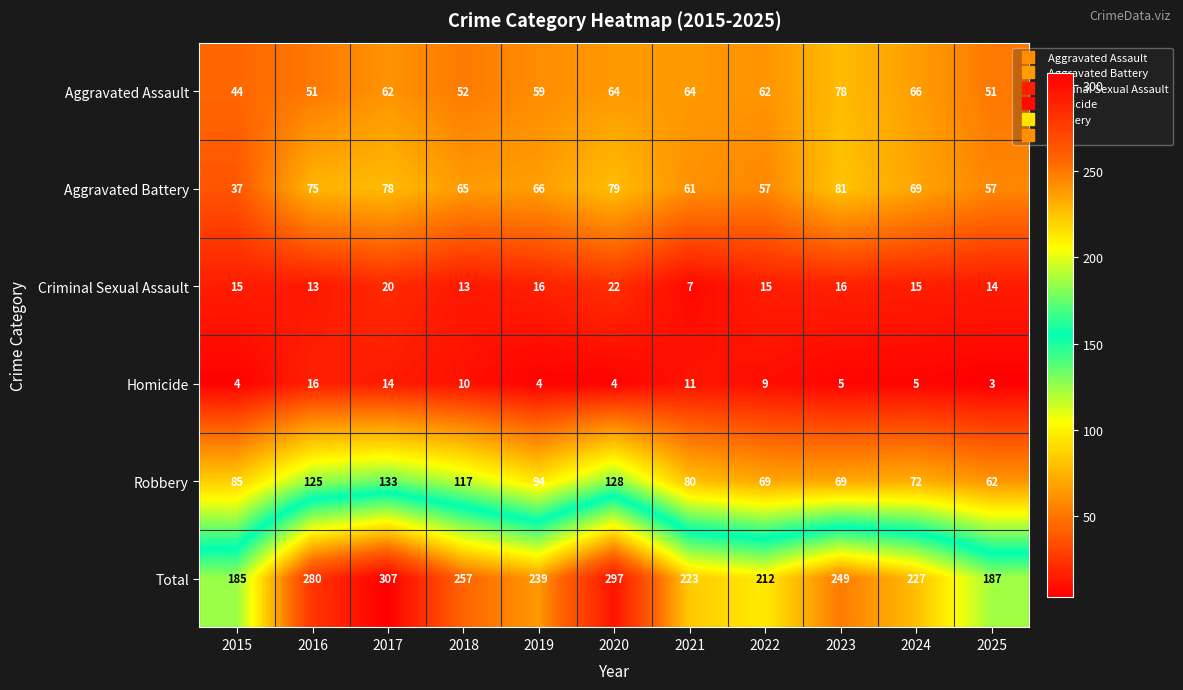

Rank the series at 2015 from lowest to highest value.

Homicide, Criminal Sexual Assault, Aggravated Battery, Aggravated Assault, Robbery, Total